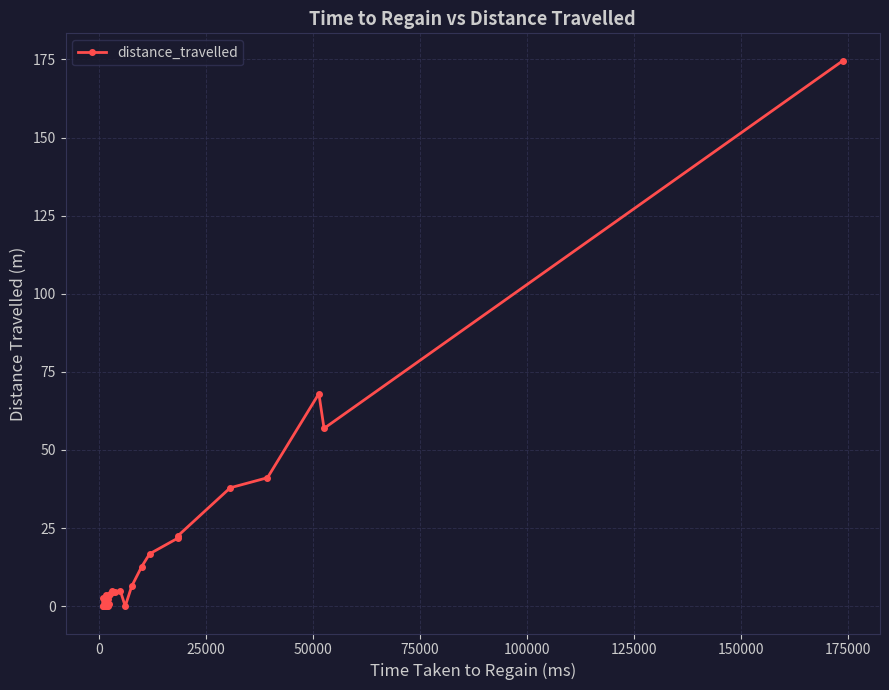

What is the value of the 35th point from the left?

22.6